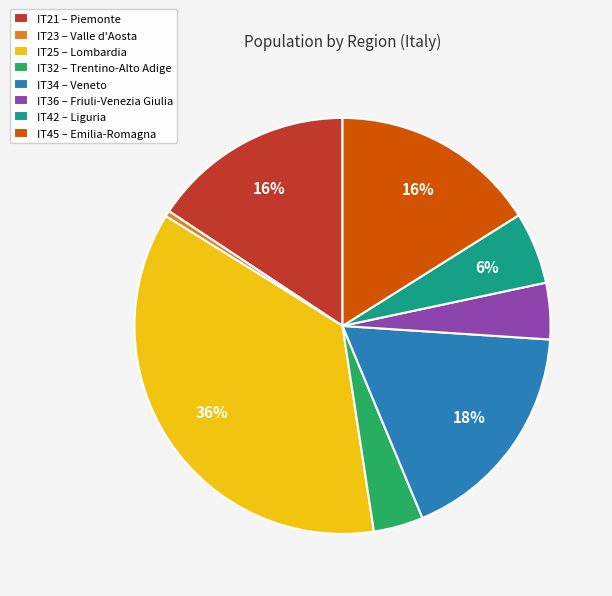

True or false: IT23 – Valle d'Aosta accounts for 7% of the total.

False